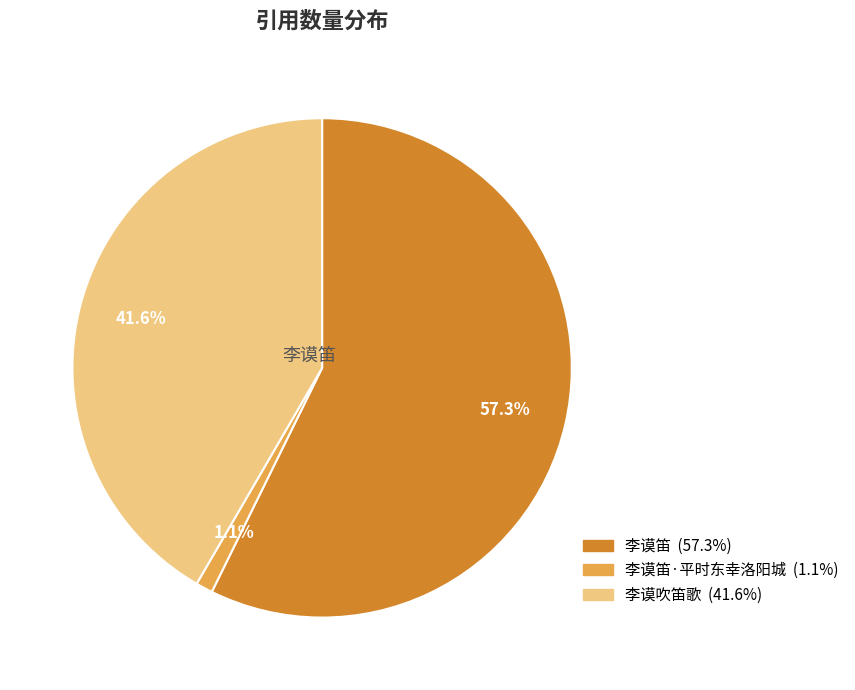

Is there a majority slice in this chart?

Yes